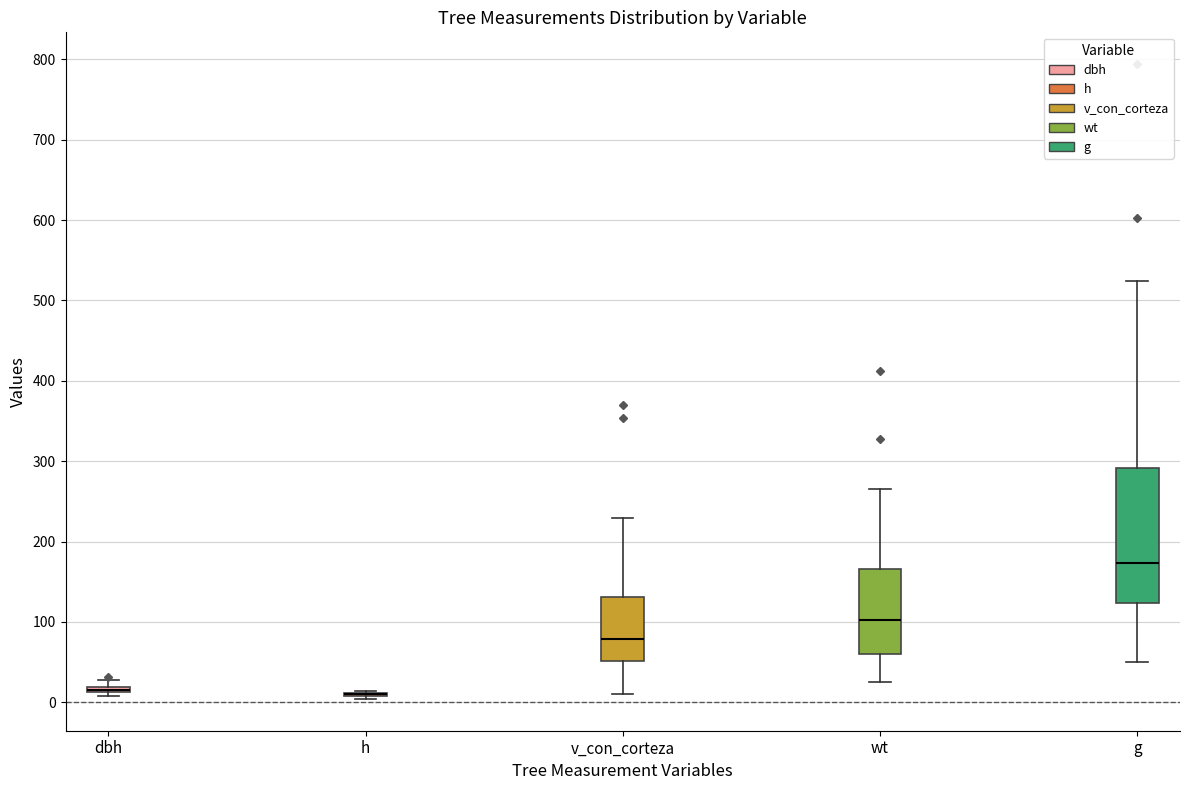

Comparing the boxes themselves (not the whiskers), which one is the tallest?

g